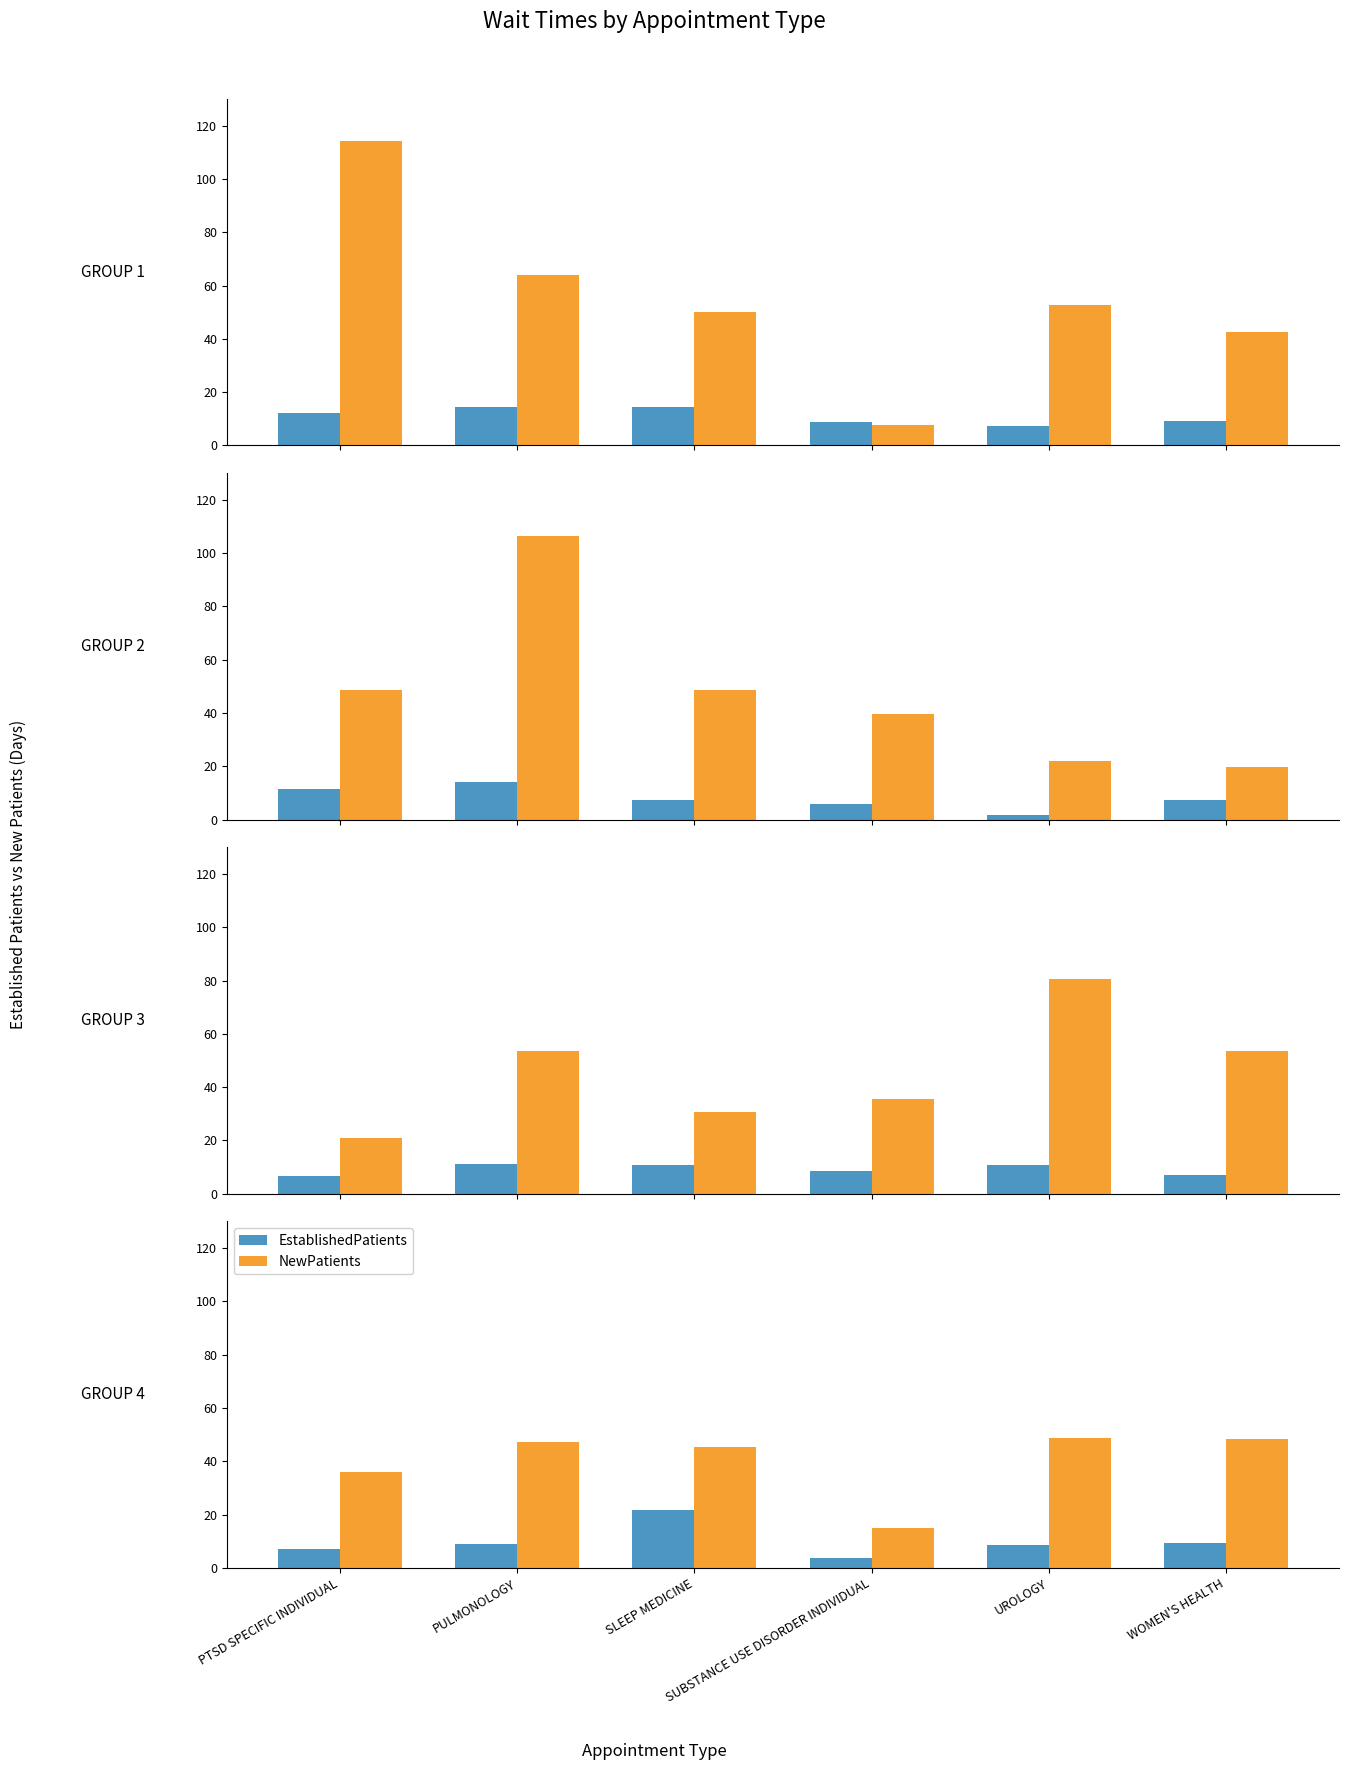

Which category has the lowest value across all series?

SUBSTANCE USE DISORDER INDIVIDUAL